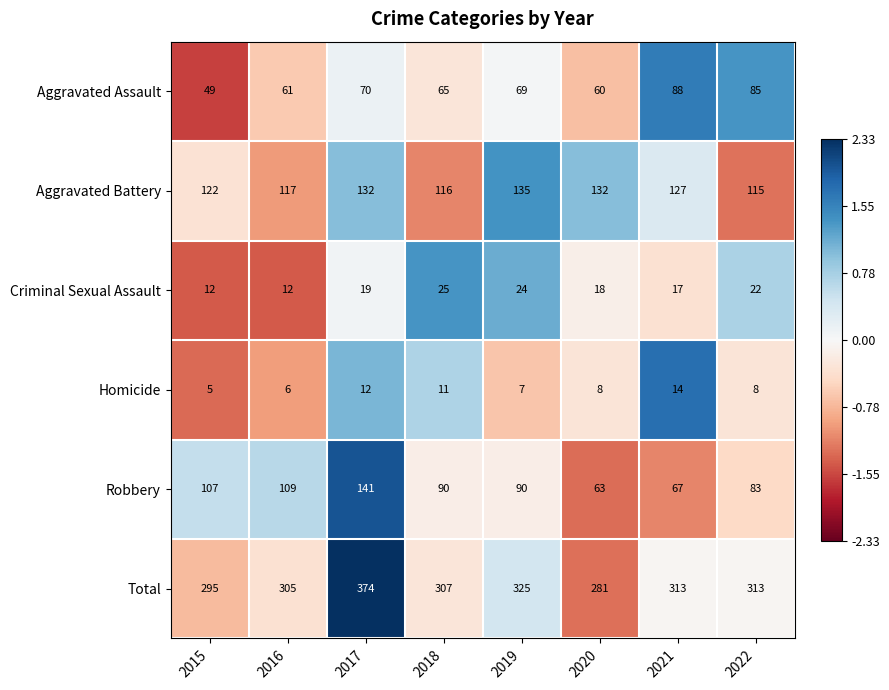

What is the sum of the Aggravated Battery values at 2021 and 2017?

259